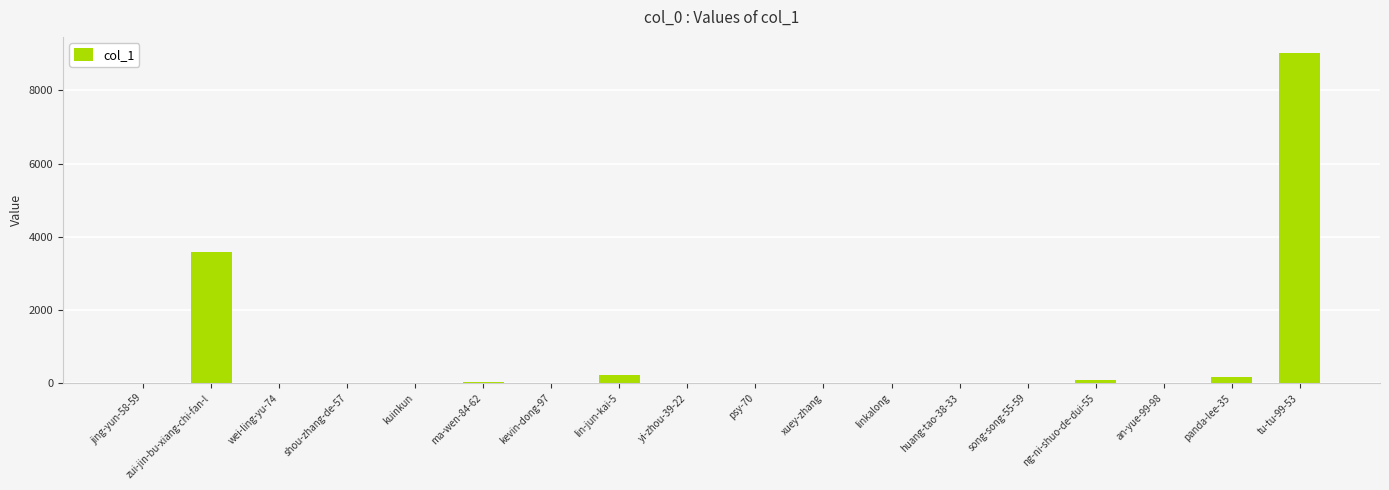

Where is the data nearest to the value 4504?

zui-jin-bu-xiang-chi-fan-l